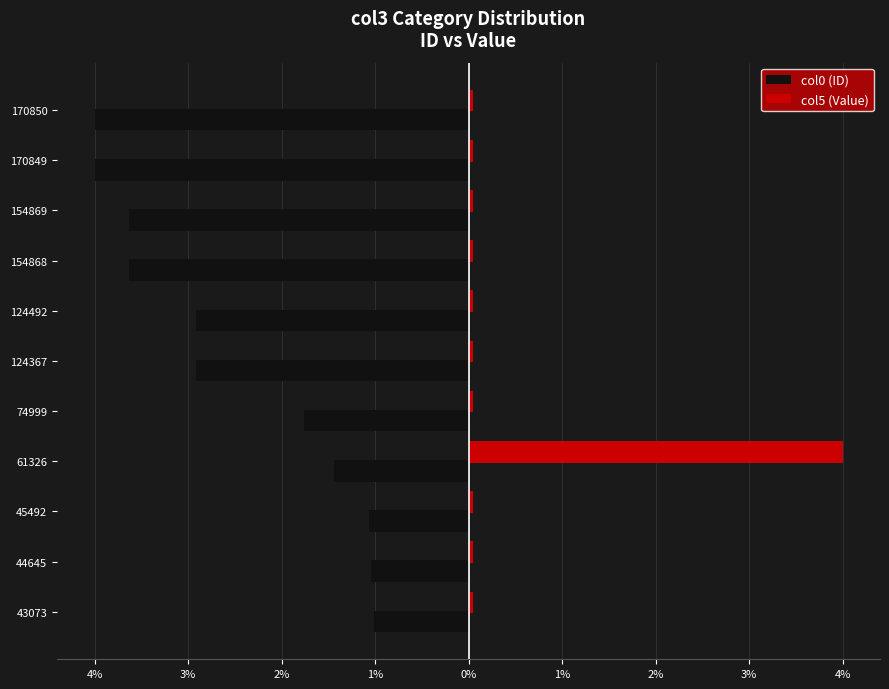

What is the minimum value for col0 (ID)?

-4.0